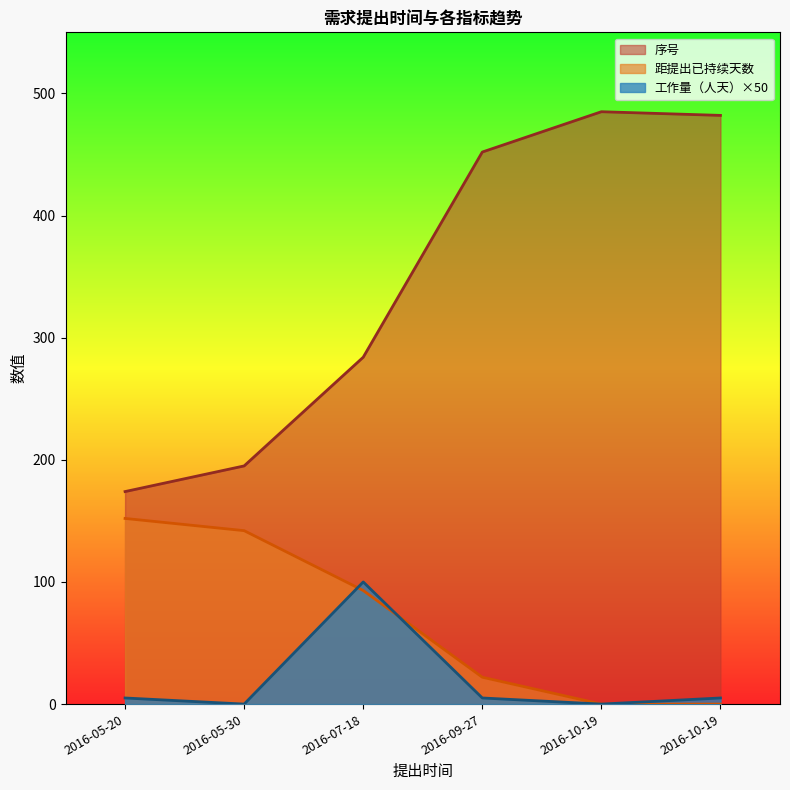

What is the total value across all series at 2016-05-30?

337